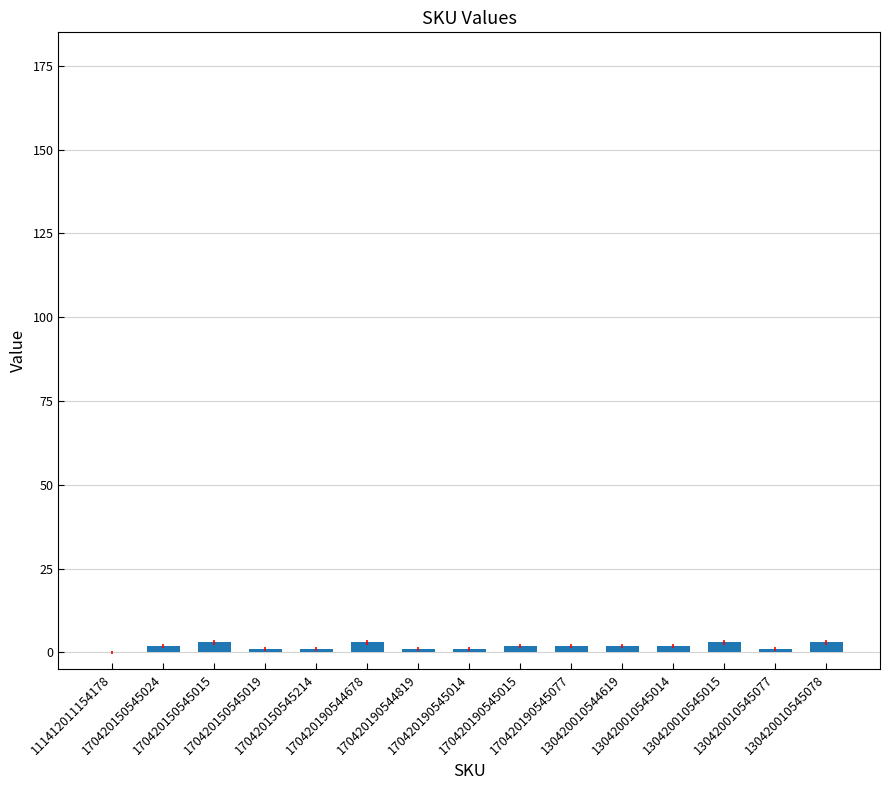

What is the average value?

2